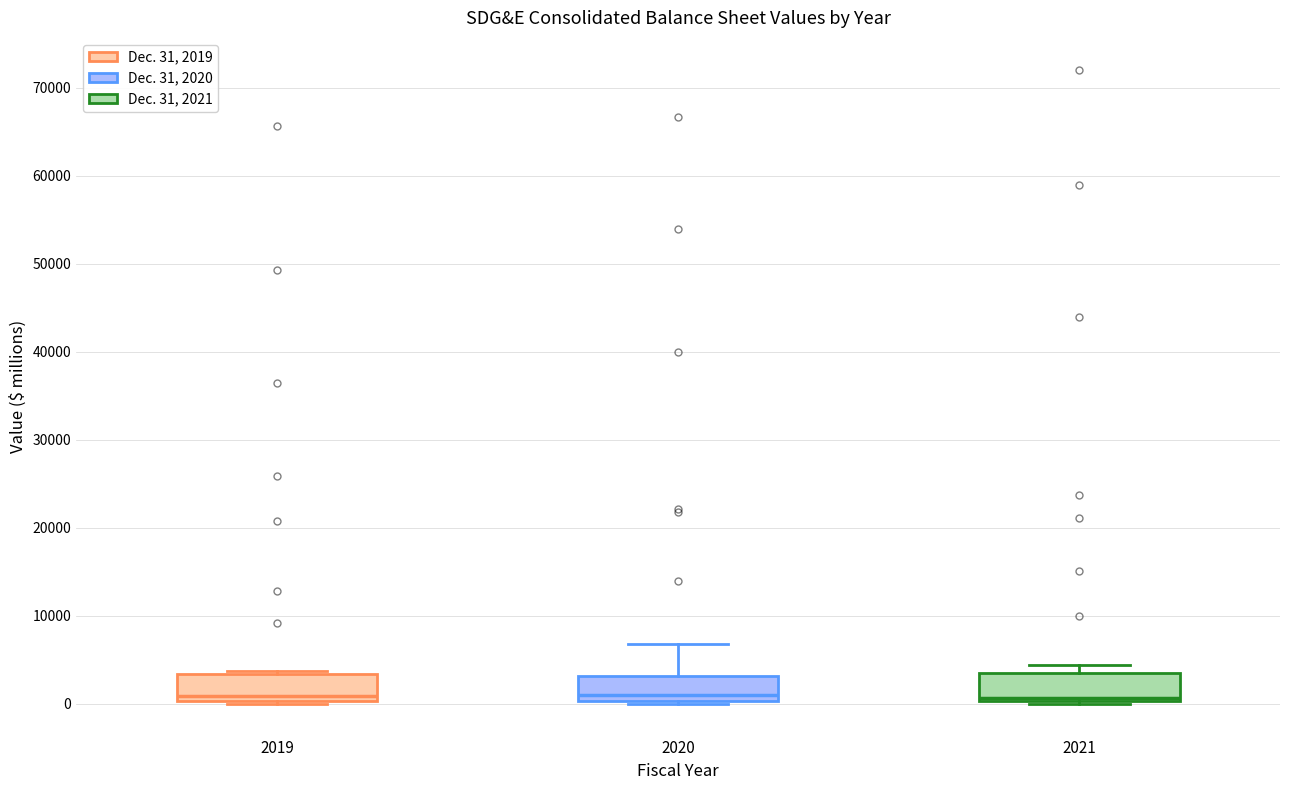

Reading left to right, read every box against the y-axis: the position of its median line, the range the box covers, and the ends of its whiskers. The values are not printed on the chart, so give them approximately, as read against the axis.

2019: median 1000, box 0 to 3000, whiskers 0 to 4000
2020: median 1000, box 0 to 3000, whiskers 0 (just below the box's lower edge) to 7000
2021: median 1000, box 0 to 3000, whiskers 0 (just below the box's lower edge) to 4000